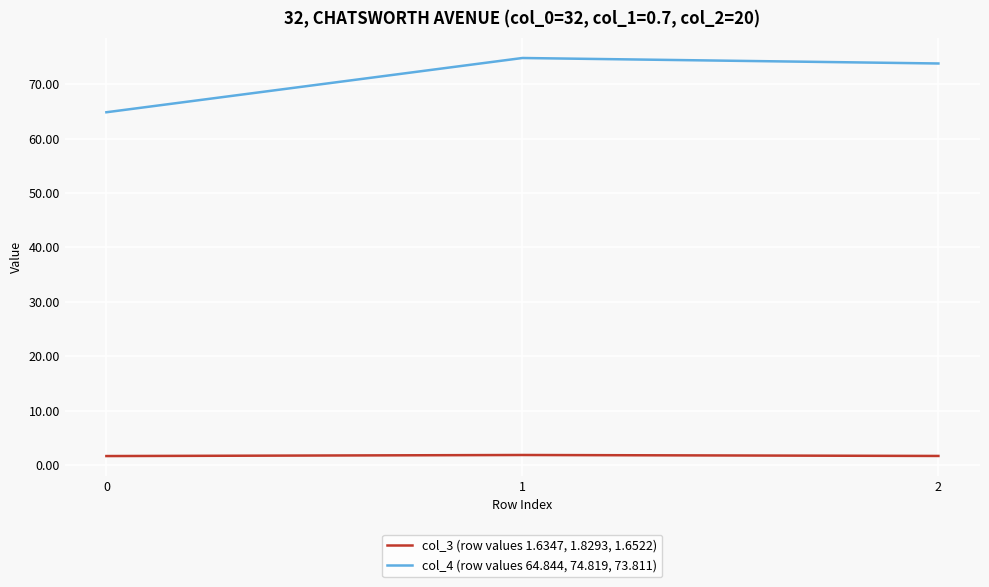

What is the maximum value shown in the chart?

74.8